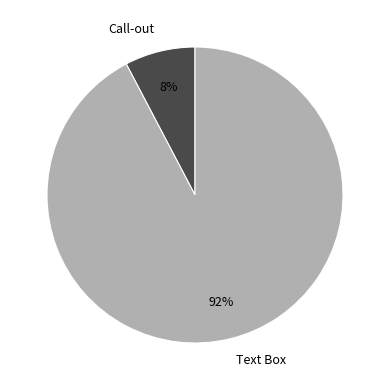

Is it true that Call-out is 8% of the pie?

True